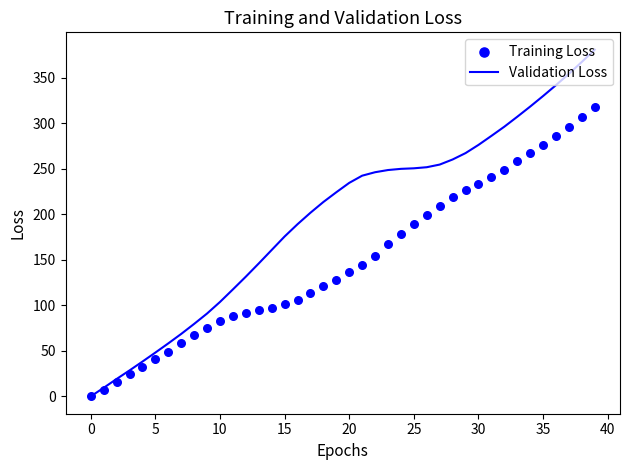

Which series reaches the maximum Y coordinate?

Validation Loss